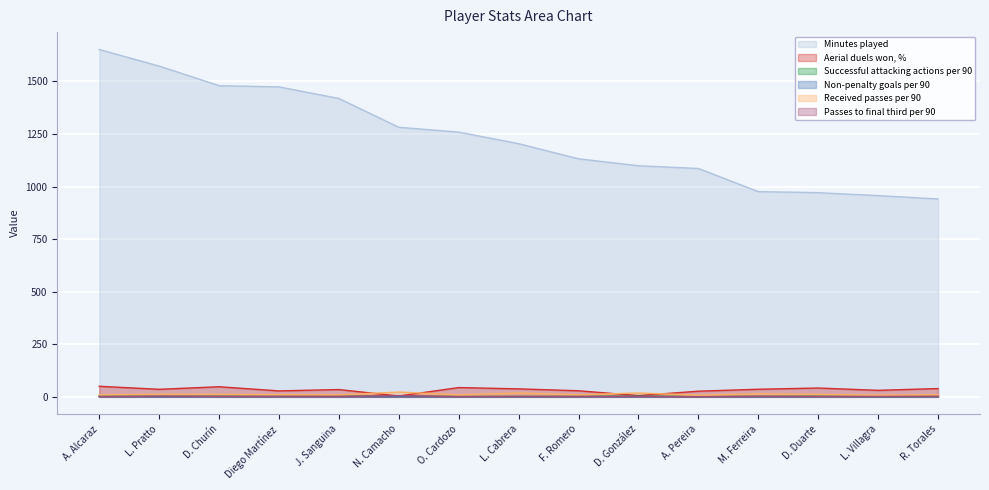

What is the spread (max minus min) of values at A. Alcaraz?

1651.7